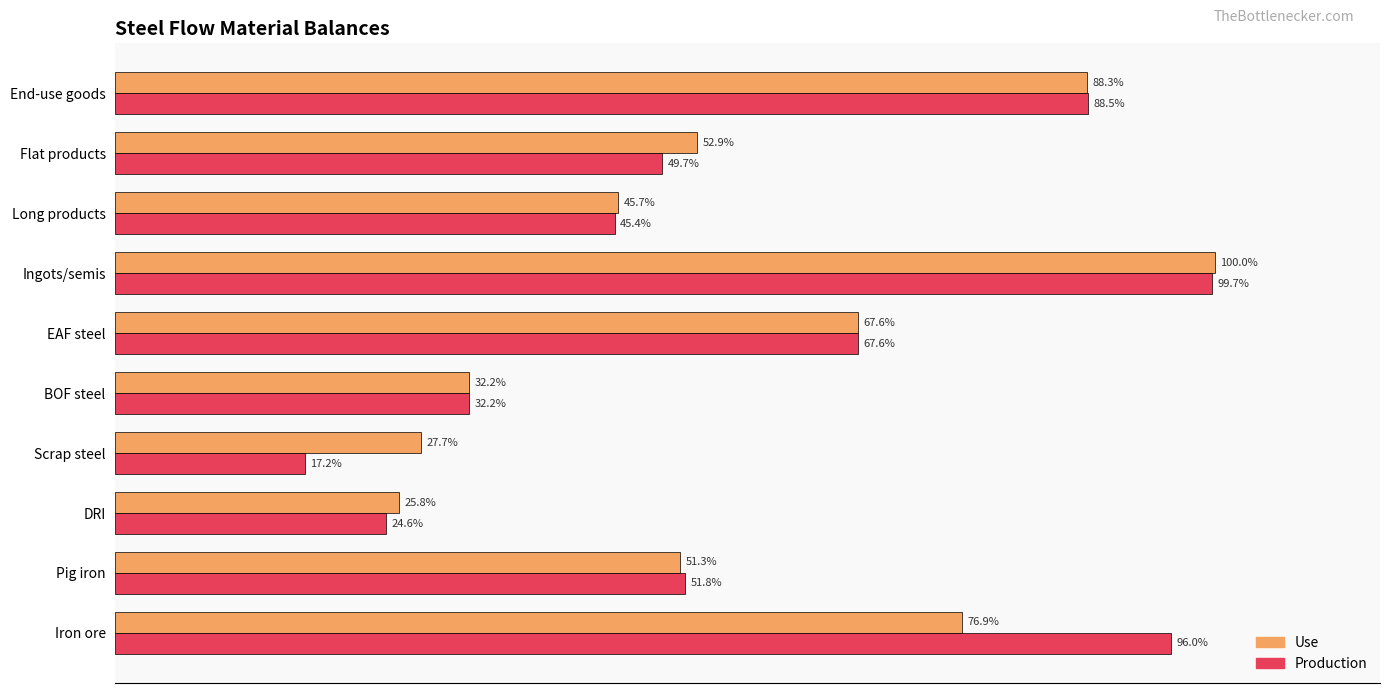

Which series has the largest total across all categories?

Production